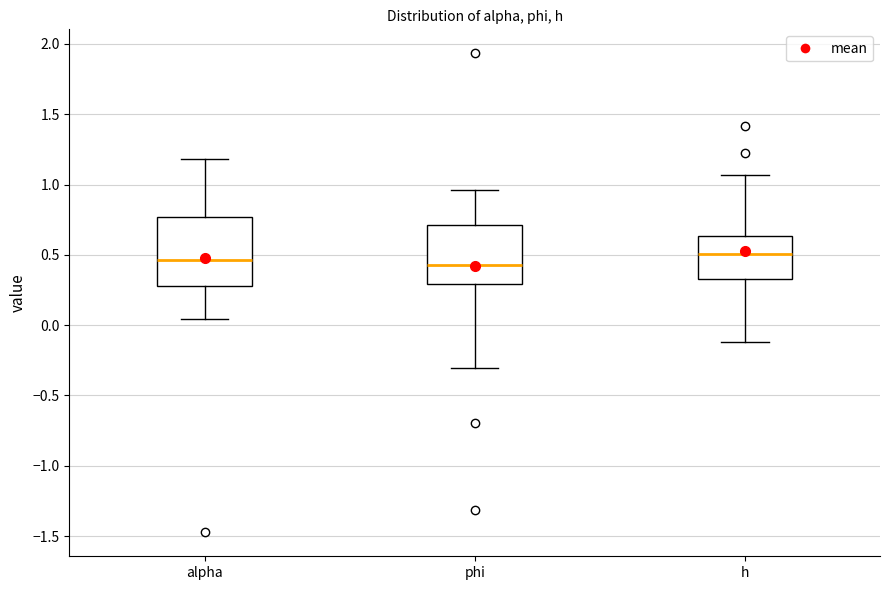

Where does the lower whisker of the box for alpha end on the y-axis? The values are not printed on the chart, so give them approximately, as read against the axis.

0.05